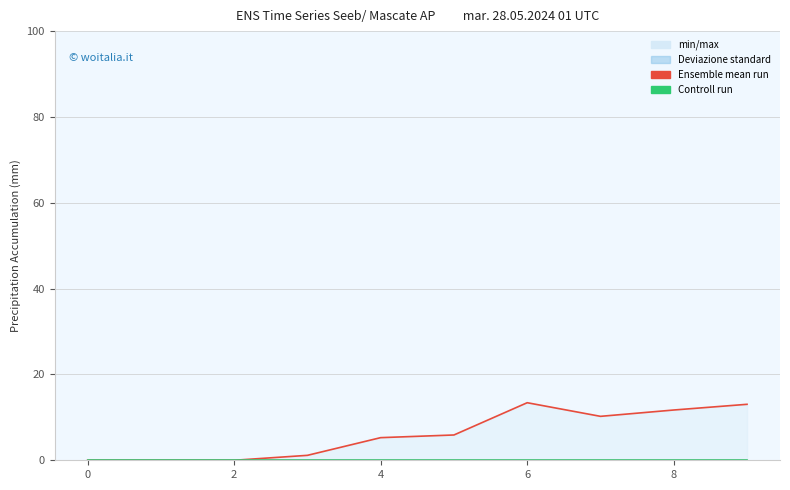

The value of Ensemble mean run at 2 is 0.0. True or false?

True